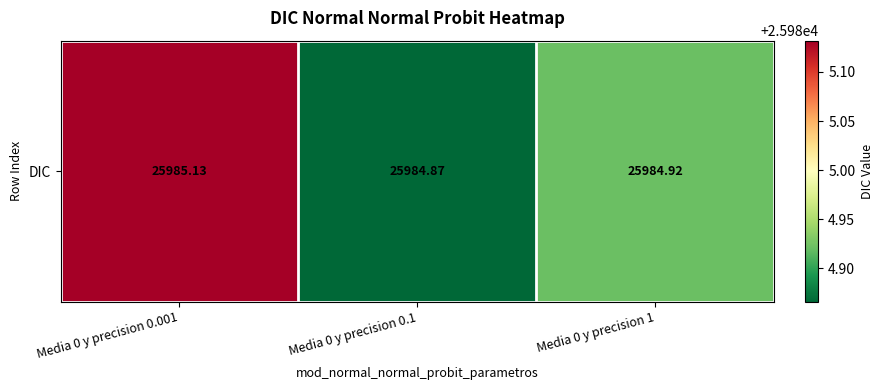

What is the change in value from Media 0 y precision 0.1 to Media 0 y precision 1?

+0.1